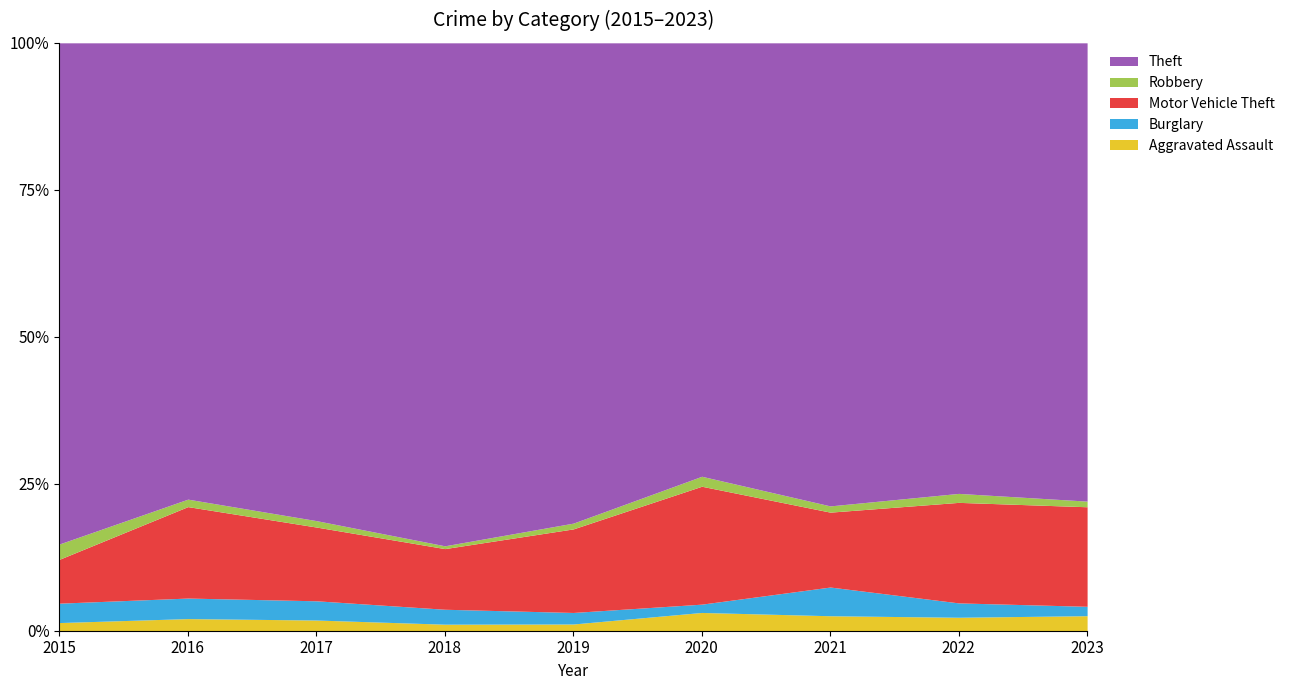

True or false: Theft and Burglary intersect in this chart.

False